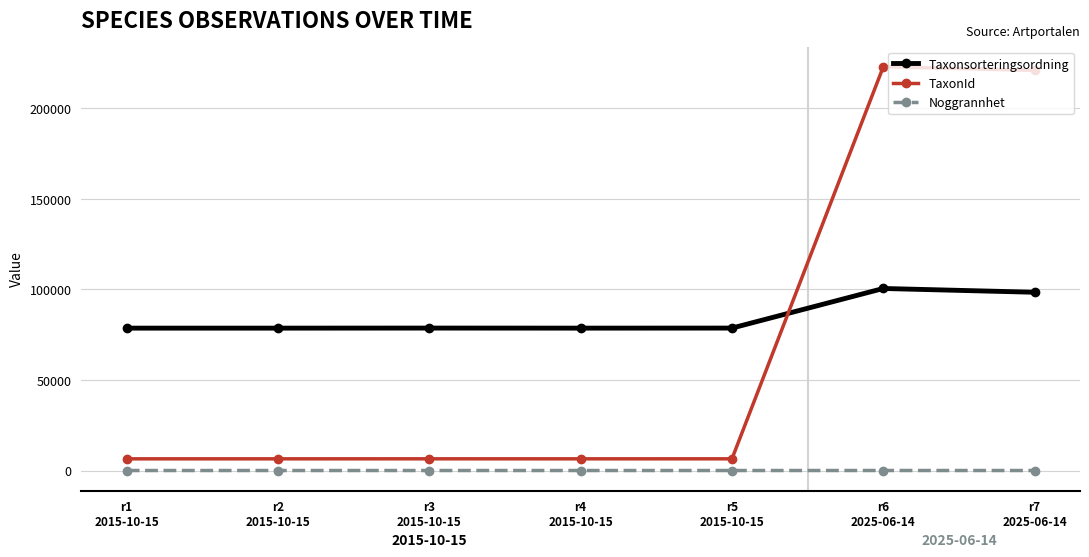

What is the total value across all series at r6
2025-06-14?

323241